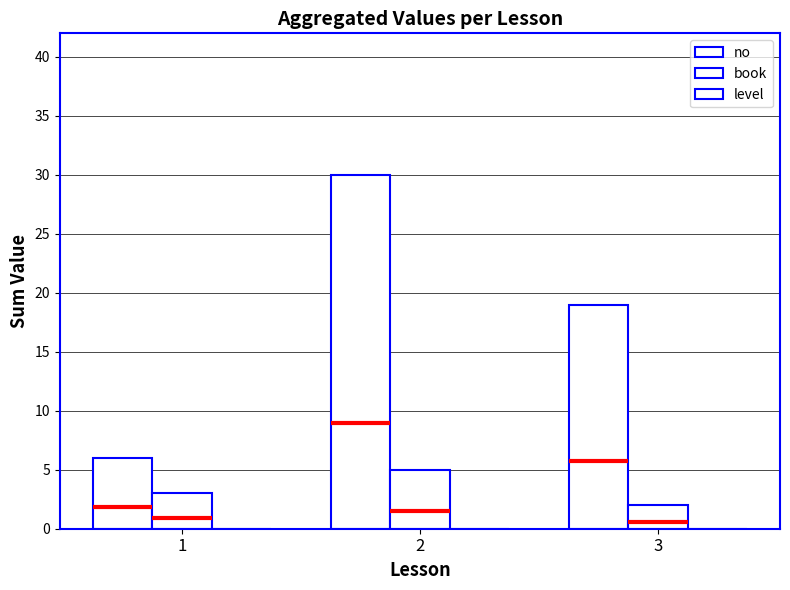

How many series are shown in this chart?

3